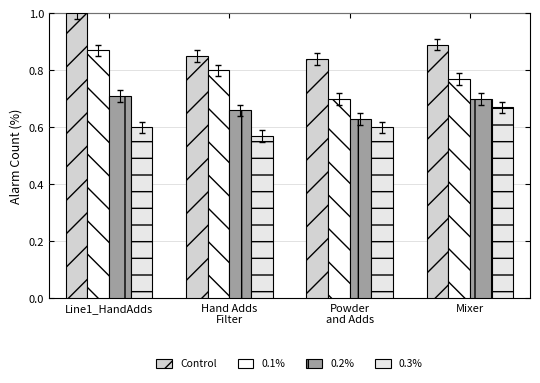

Reading left to right, what are all the values shown in this chart?

Control: 1.0	0.8	0.8	0.9
0.1%: 0.9	0.8	0.7	0.8
0.2%: 0.7	0.7	0.6	0.7
0.3%: 0.6	0.6	0.6	0.7